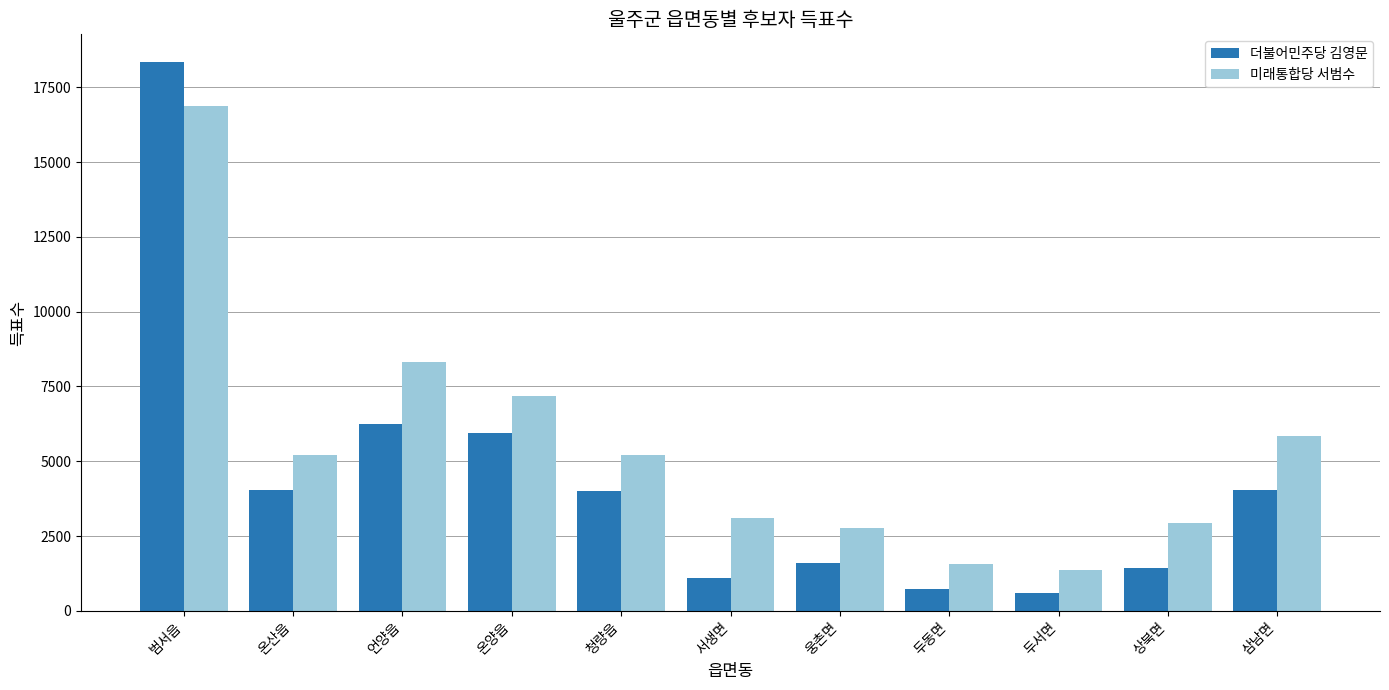

How many bars are there in each group?

2